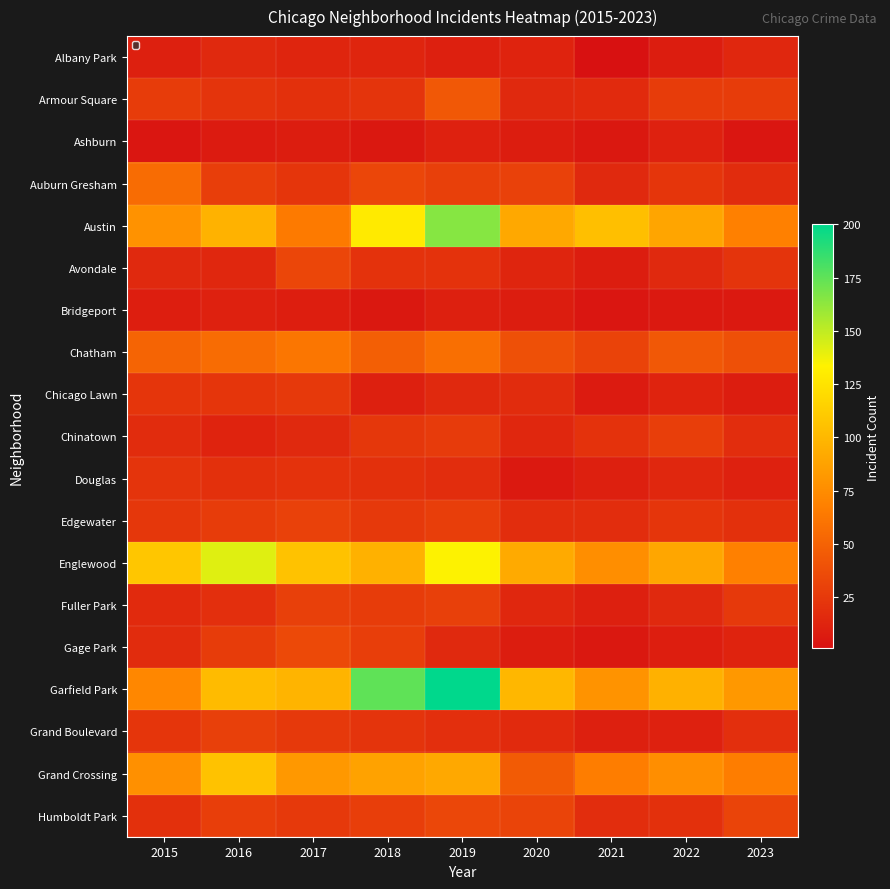

Reading left to right, extract all data points from this chart.

Albany Park: 2015=10	2016=15	2017=13	2018=13	2019=10	2020=12	2021=1	2022=8	2023=14
Armour Square: 2015=27	2016=22	2017=20	2018=22	2019=44	2020=15	2021=16	2022=27	2023=27
Ashburn: 2015=4	2016=7	2017=8	2018=5	2019=11	2020=8	2021=5	2022=11	2023=4
Auburn Gresham: 2015=56	2016=28	2017=23	2018=33	2019=29	2020=30	2021=15	2022=23	2023=17
Austin: 2015=78	2016=97	2017=64	2018=129	2019=165	2020=91	2021=104	2022=89	2023=68
Avondale: 2015=15	2016=14	2017=33	2018=21	2019=21	2020=13	2021=8	2022=15	2023=22
Bridgeport: 2015=9	2016=11	2017=9	2018=5	2019=10	2020=8	2021=4	2022=6	2023=6
Chatham: 2015=51	2016=56	2017=62	2018=48	2019=58	2020=39	2021=31	2022=44	2023=39
Chicago Lawn: 2015=23	2016=23	2017=25	2018=10	2019=15	2020=17	2021=7	2022=12	2023=8
Chinatown: 2015=17	2016=12	2017=15	2018=24	2019=26	2020=14	2021=21	2022=28	2023=18
Douglas: 2015=22	2016=20	2017=21	2018=20	2019=18	2020=6	2021=10	2022=14	2023=11
Edgewater: 2015=24	2016=27	2017=30	2018=25	2019=28	2020=18	2021=18	2022=23	2023=20
Englewood: 2015=108	2016=142	2017=106	2018=96	2019=134	2020=92	2021=76	2022=90	2023=68
Fuller Park: 2015=16	2016=19	2017=29	2018=27	2019=29	2020=14	2021=10	2022=15	2023=25
Gage Park: 2015=17	2016=27	2017=35	2018=28	2019=15	2020=8	2021=5	2022=9	2023=12
Garfield Park: 2015=72	2016=102	2017=98	2018=175	2019=200	2020=100	2021=79	2022=96	2023=82
Grand Boulevard: 2015=23	2016=29	2017=25	2018=22	2019=19	2020=16	2021=10	2022=11	2023=19
Grand Crossing: 2015=77	2016=106	2017=82	2018=88	2019=91	2020=46	2021=66	2022=76	2023=66
Humboldt Park: 2015=20	2016=28	2017=25	2018=28	2019=34	2020=32	2021=18	2022=20	2023=32